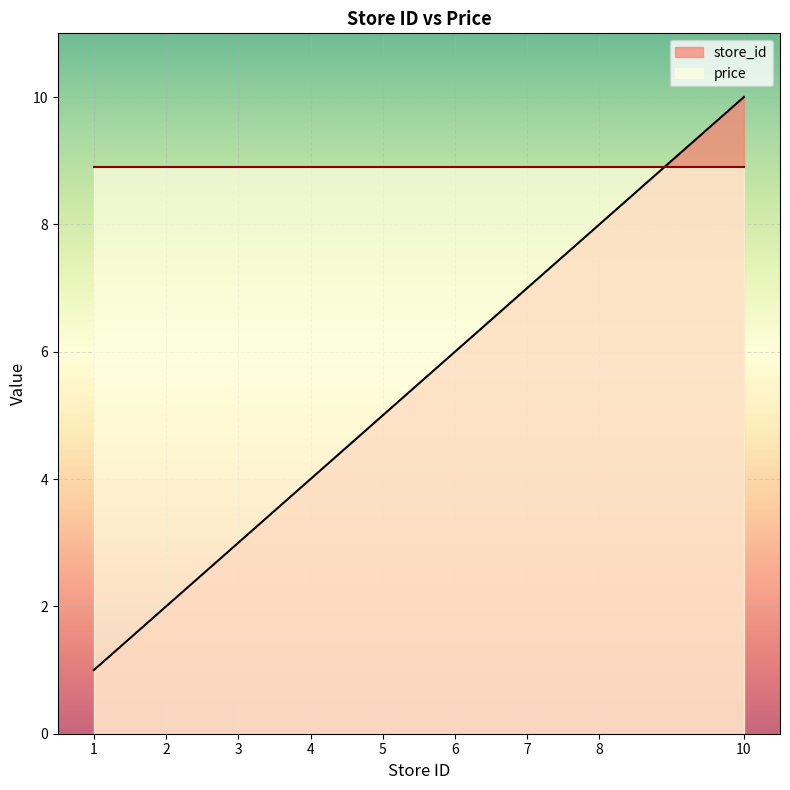

How many values exceed 5?

4